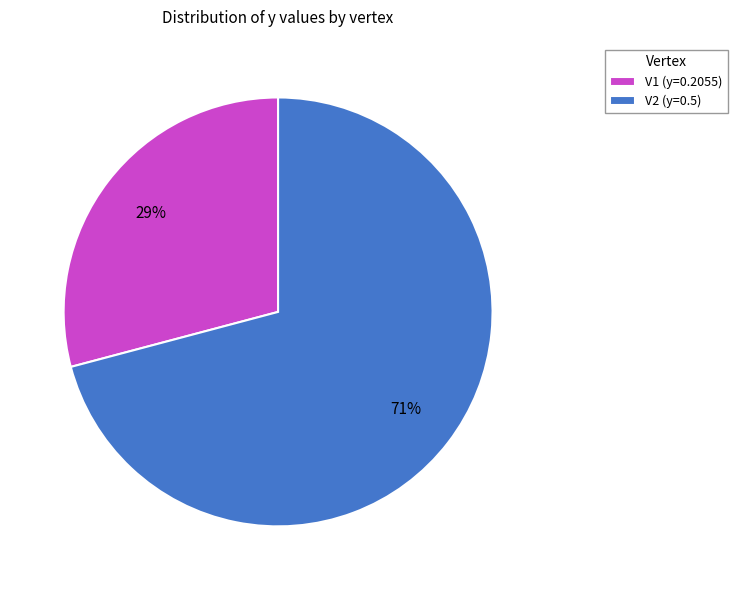

How many slices are in this pie chart?

2